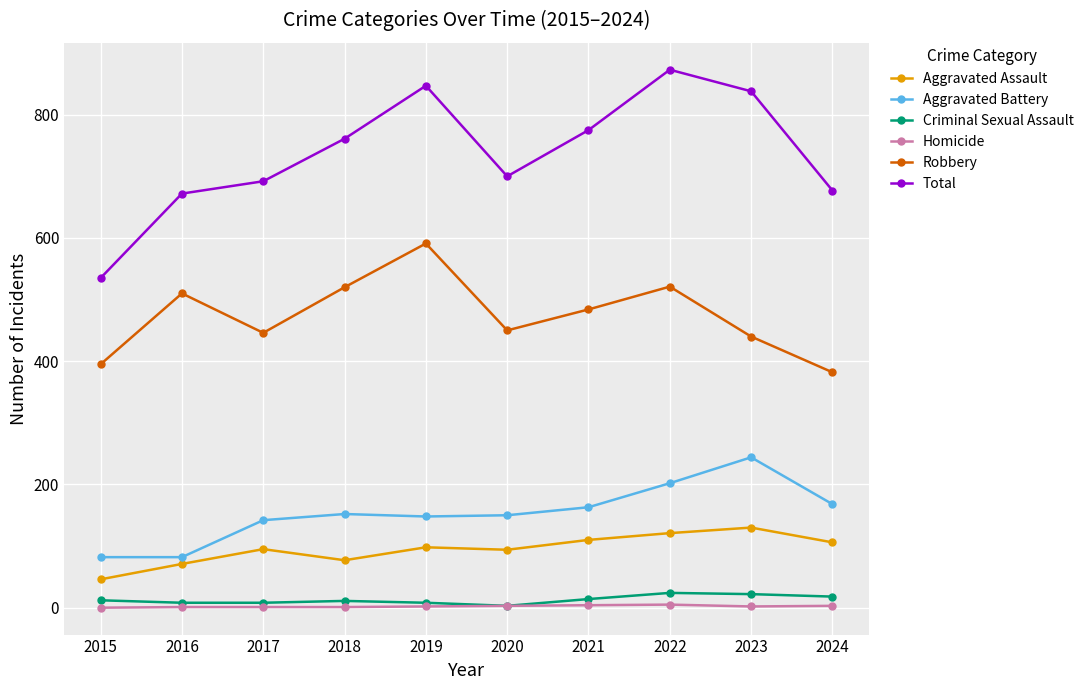

In Aggravated Battery, how many points are higher than both neighbors (excluding endpoints)?

2